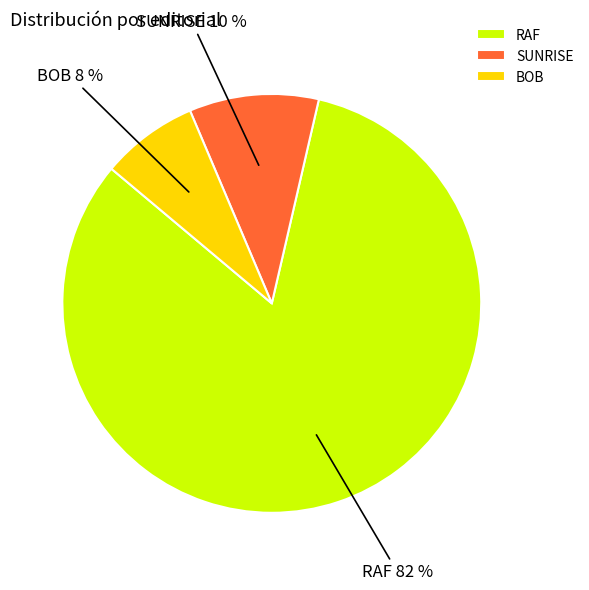

Does any single category account for the majority?

Yes